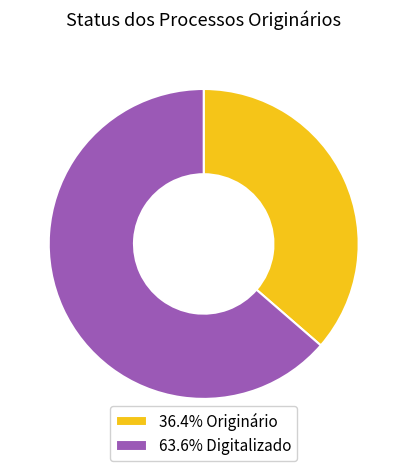

Combined, do 36.4% Originário and 63.6% Digitalizado account for over 50%?

Yes